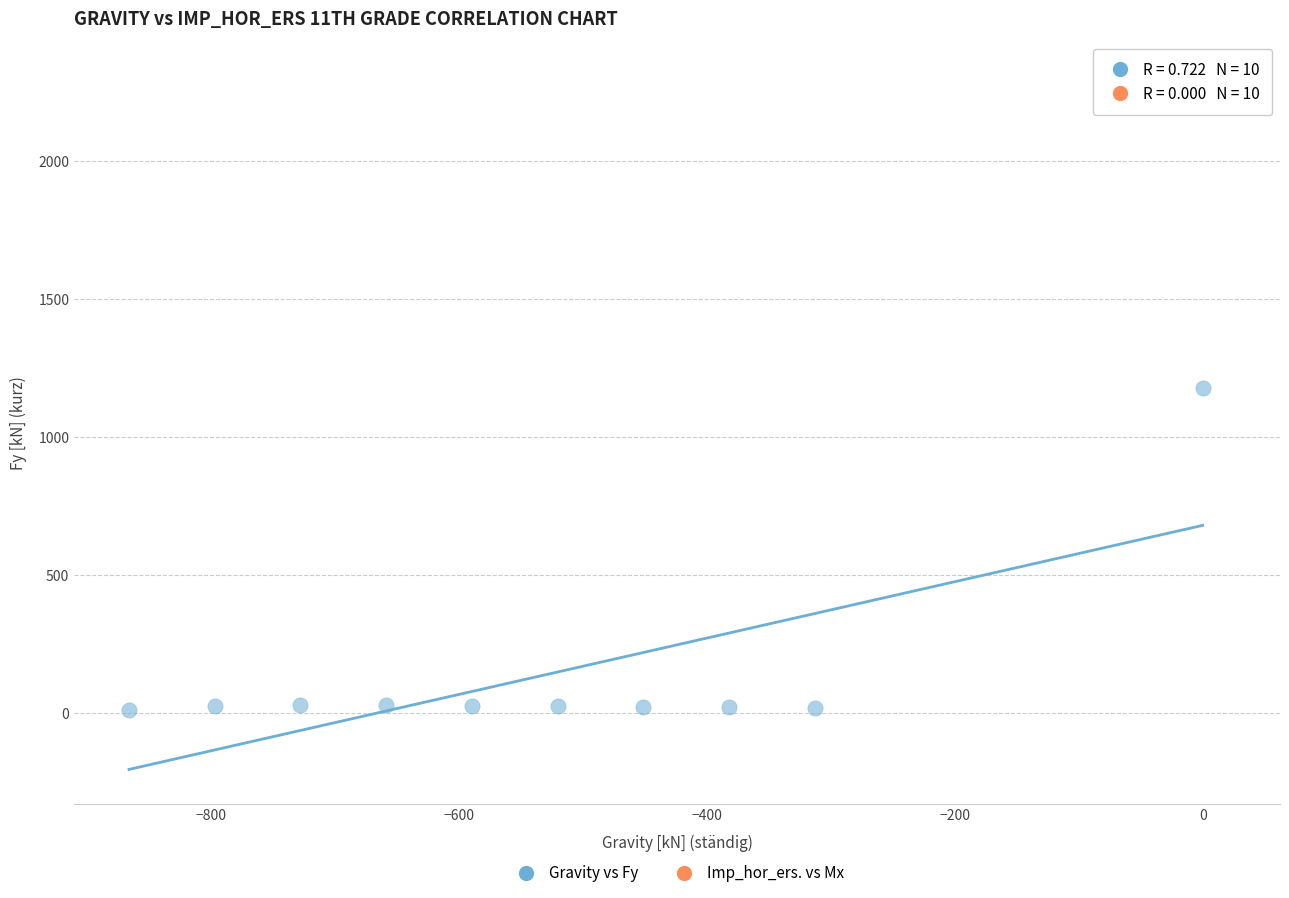

Which series reaches the minimum Y coordinate?

Gravity vs Fy